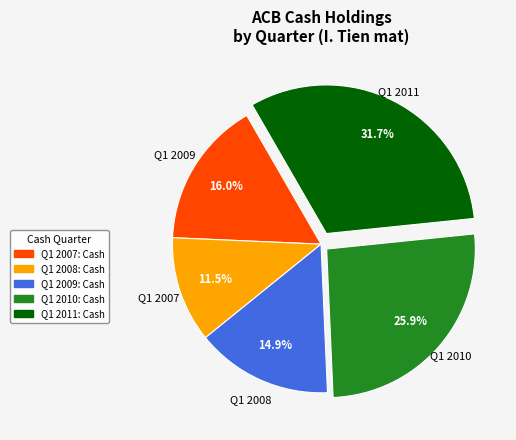

Does any single category account for the majority?

No